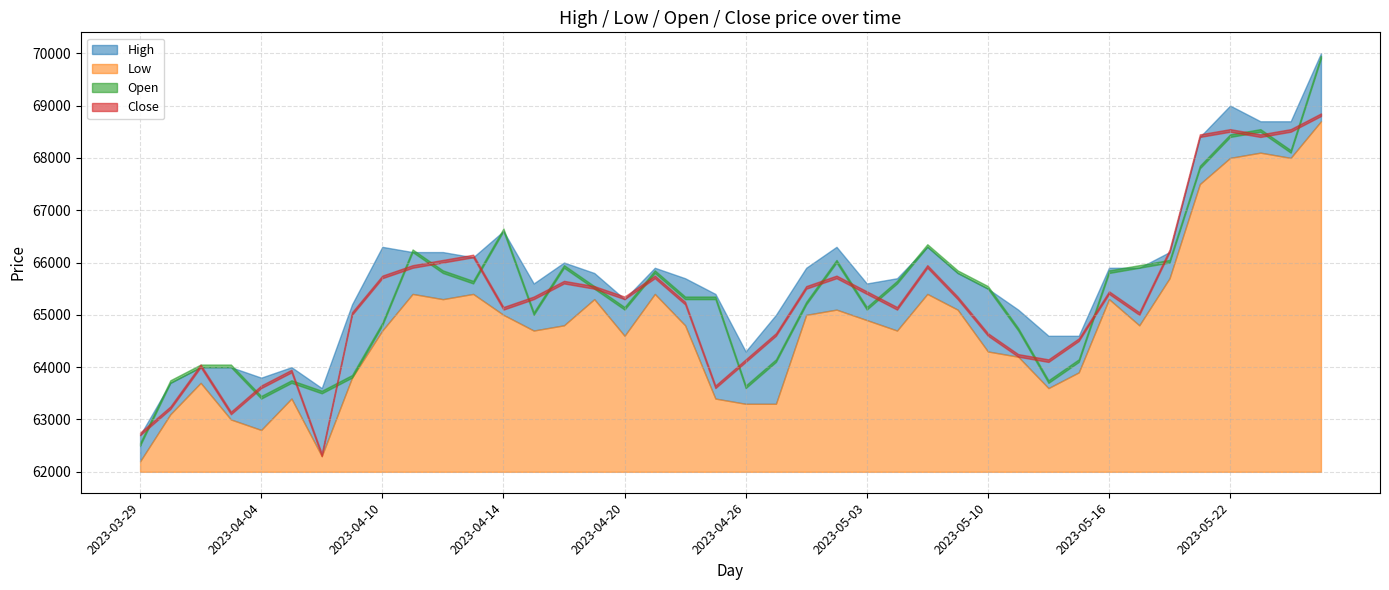

Is the value of Close at 2023-05-25 greater than the value of High at 2023-04-12?

Yes